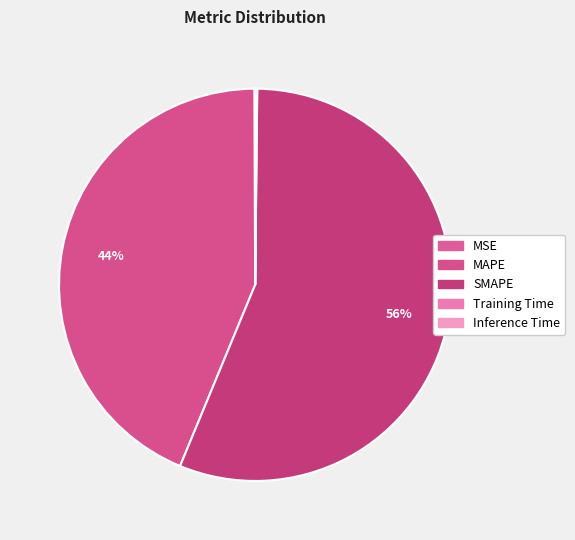

How many slices are in this pie chart?

5